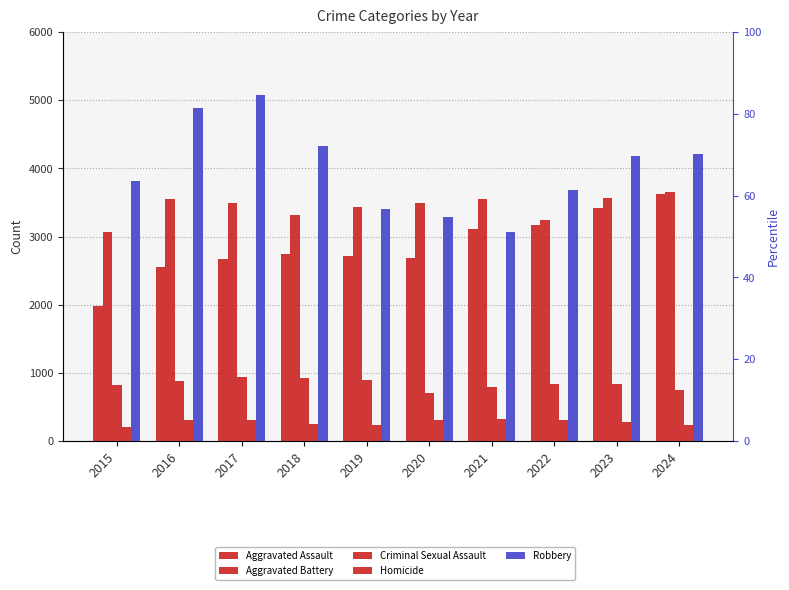

At which category is the sum across all series the highest?

2017